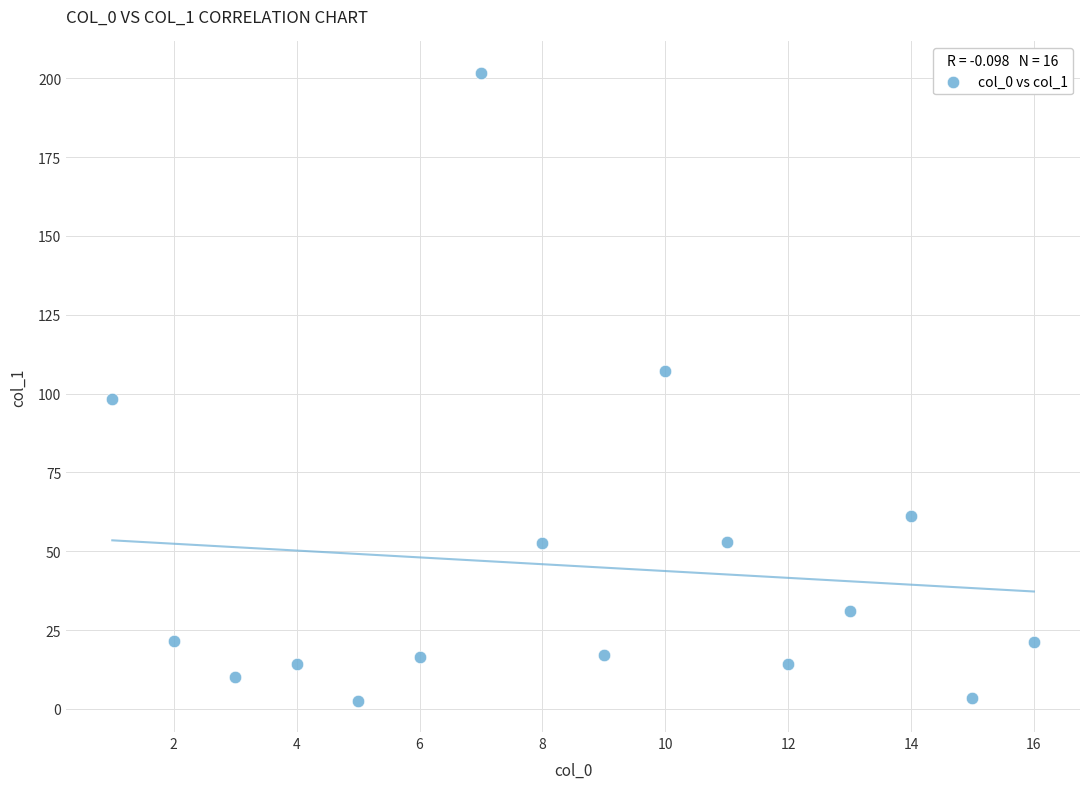

What is the range of Y values (max minus min)?

199.1